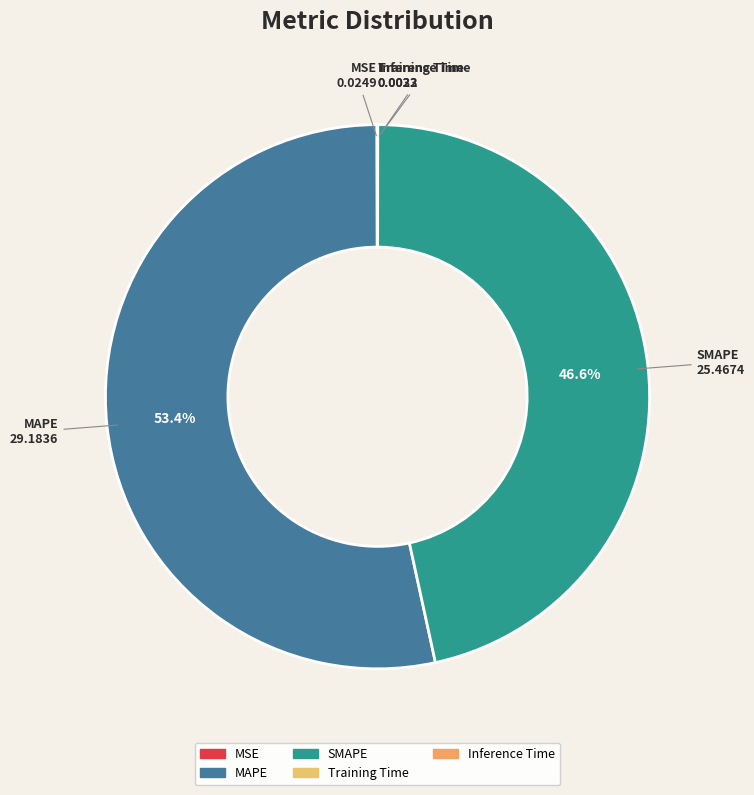

What is the largest slice in the pie chart?

MAPE